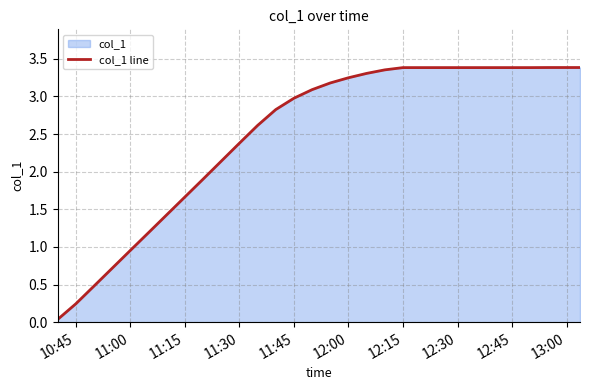

Where is the data nearest to the value 1?

11:00